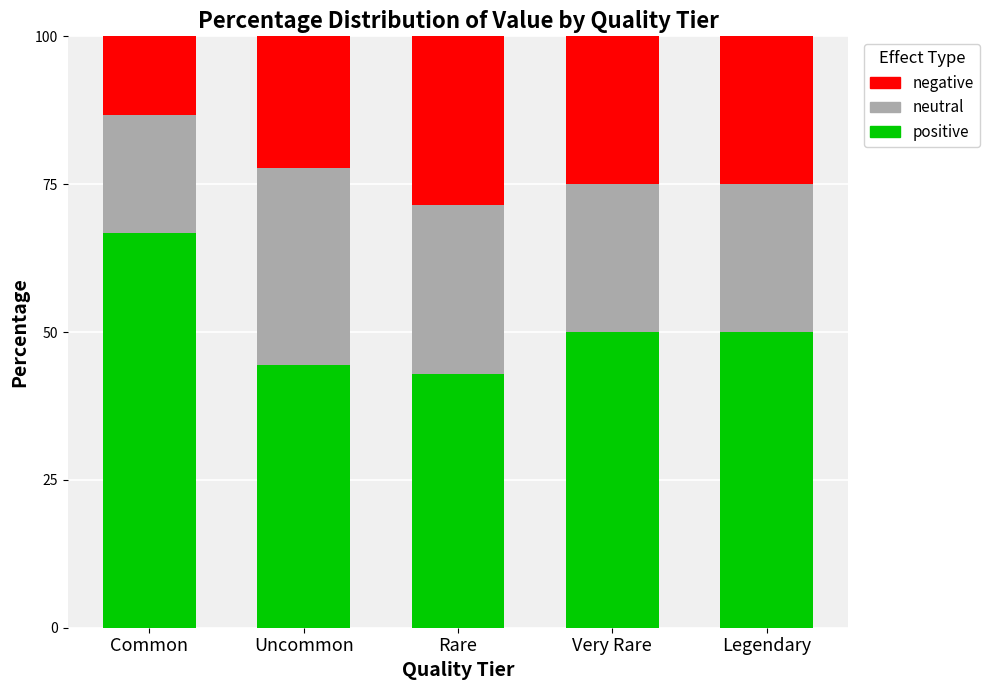

What is the lowest value of the positive series?

42.9